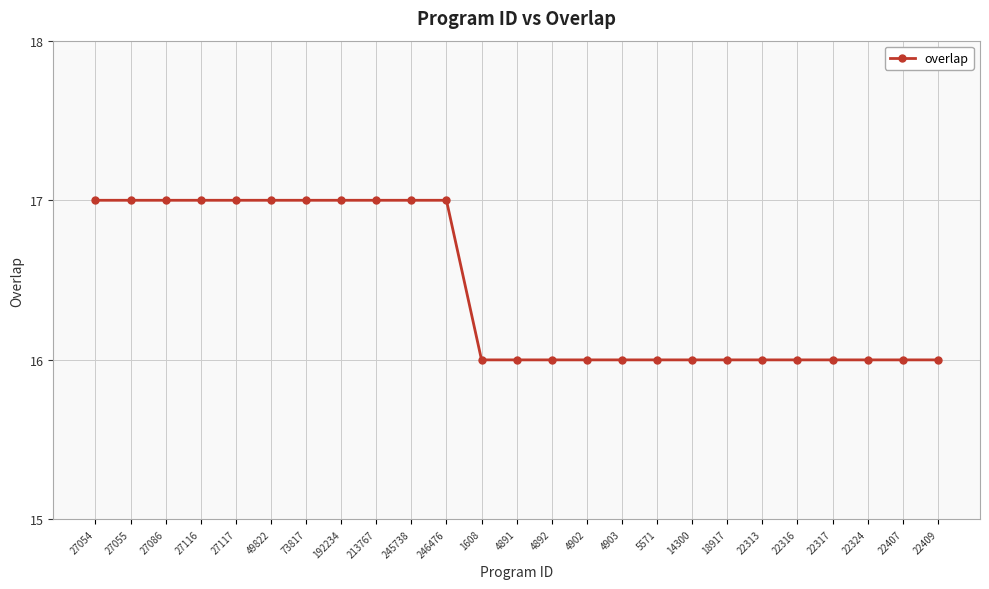

Is this an area chart (filled region under the line)?

No